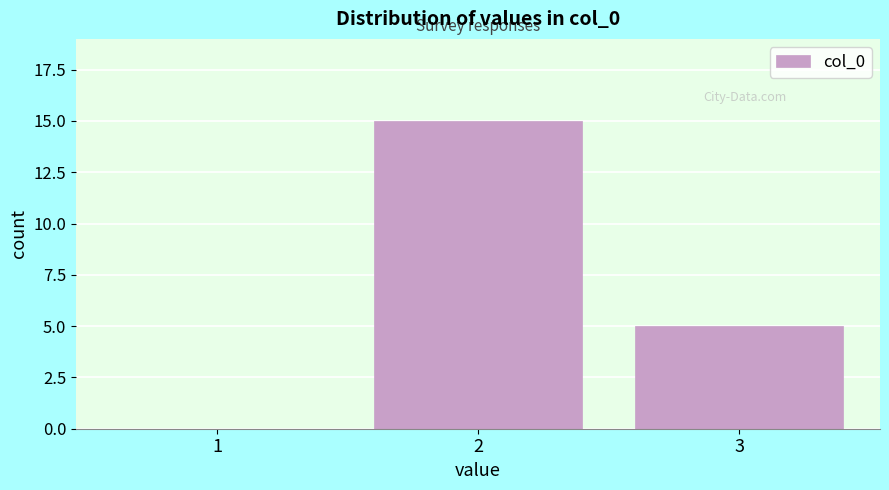

Reading left to right, what are all the values shown in this chart?

1=0	2=15	3=5